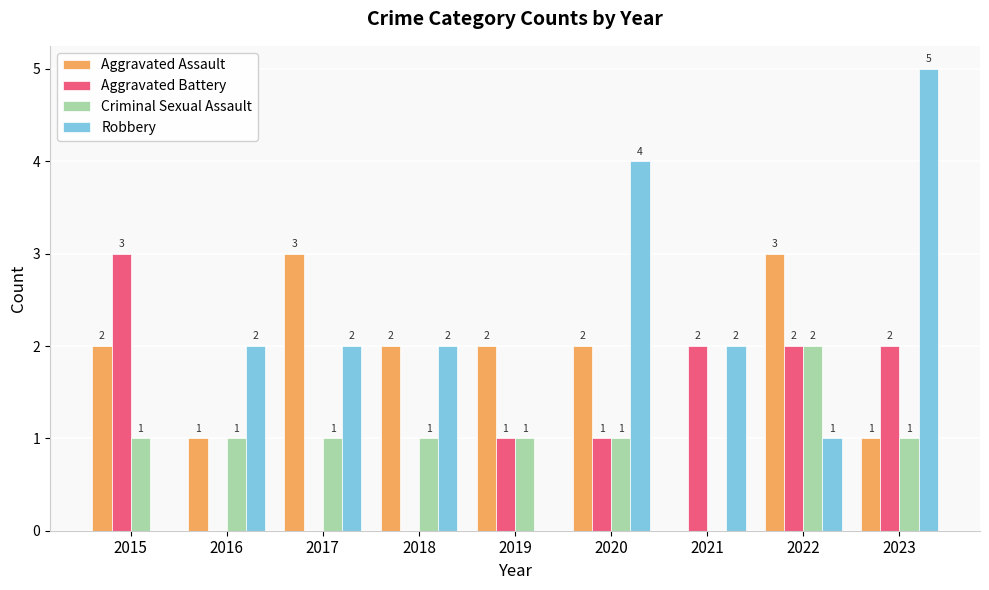

The value of Aggravated Assault at 2017 is 1. True or false?

False